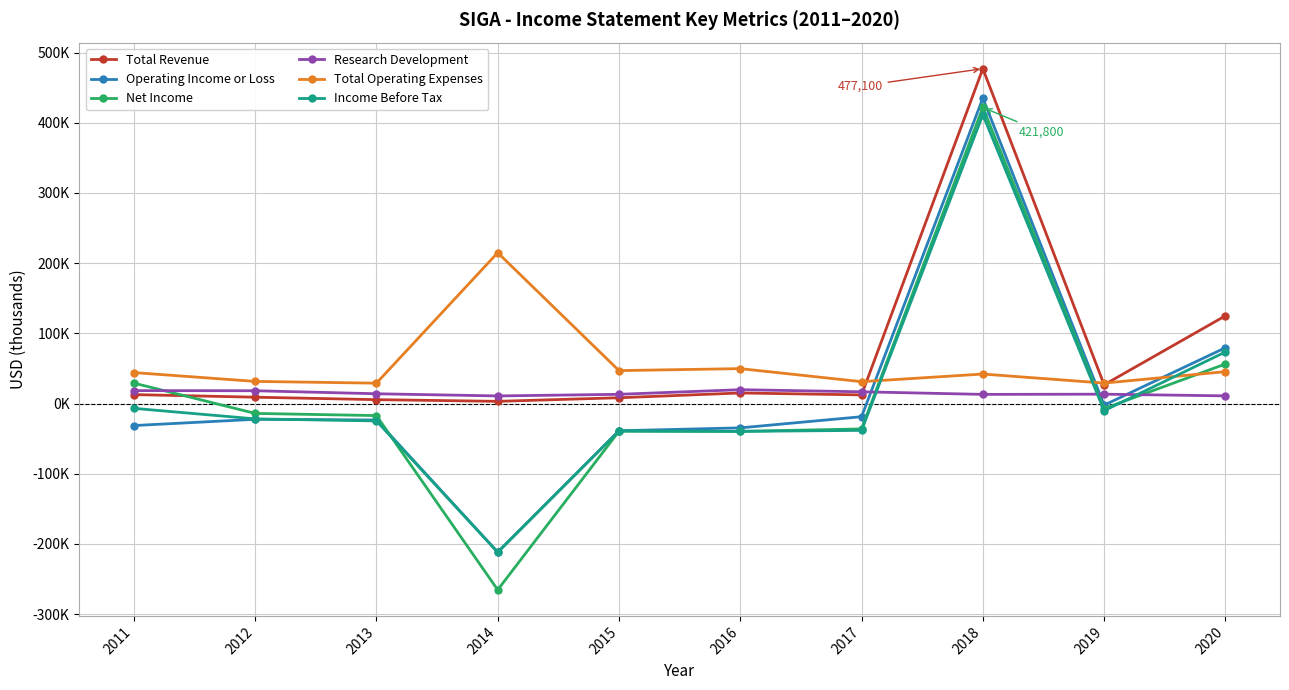

Reading left to right, what are all the values shown in this chart?

Total Revenue: 12700	9000	5500	3100	8200	15000	12300	477100	26700	125000
Operating Income or Loss: -31400	-22500	-23500	-211800	-38800	-34700	-18800	435100	-2300	79500
Net Income: 29100	-14100	-17200	-265500	-39500	-39700	-36200	421800	-7200	56300
Research Development: 18400	18200	13900	10800	13100	19700	16700	13000	13300	10900
Total Operating Expenses: 44100	31500	29000	214900	46900	49700	31100	42000	29100	45400
Income Before Tax: -6900	-21900	-24800	-211900	-39000	-39700	-38300	411600	-10200	73500